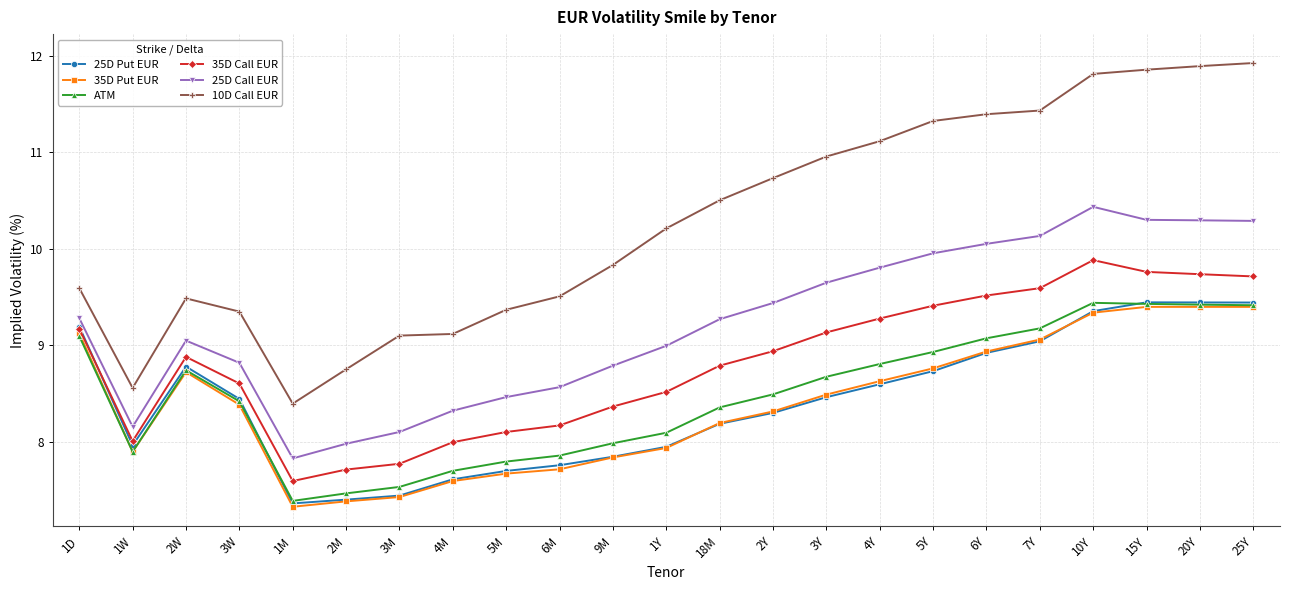

What is the sum of the ATM values at 1Y and 3M?

15.6